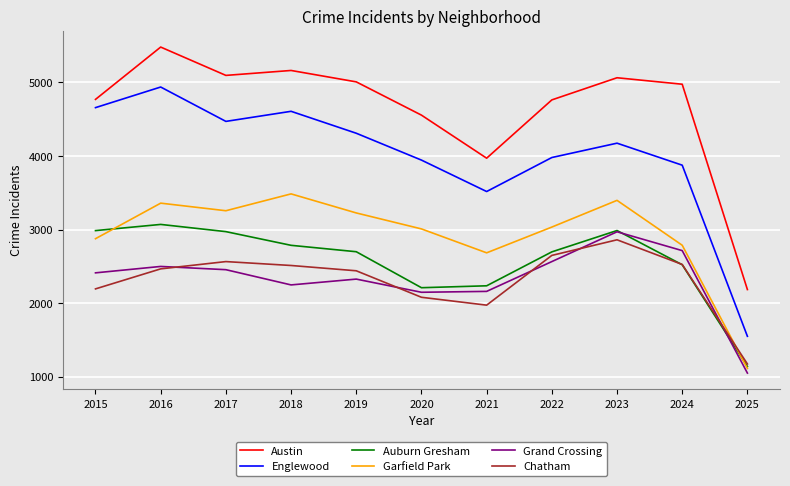

Which series has the largest total across all categories?

Austin